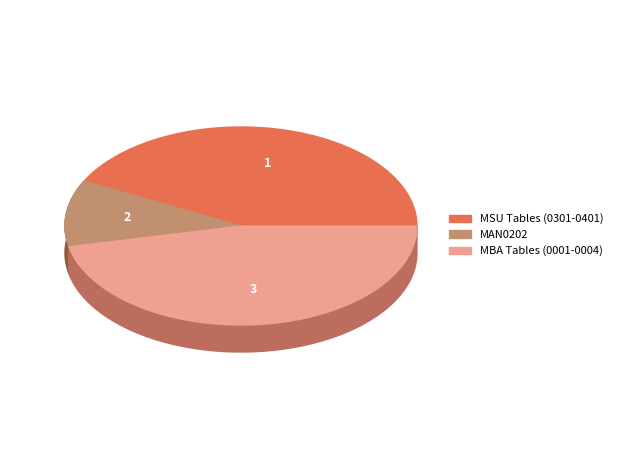

Do MSU0302 and MBA0003 together represent more than half of the pie?

No